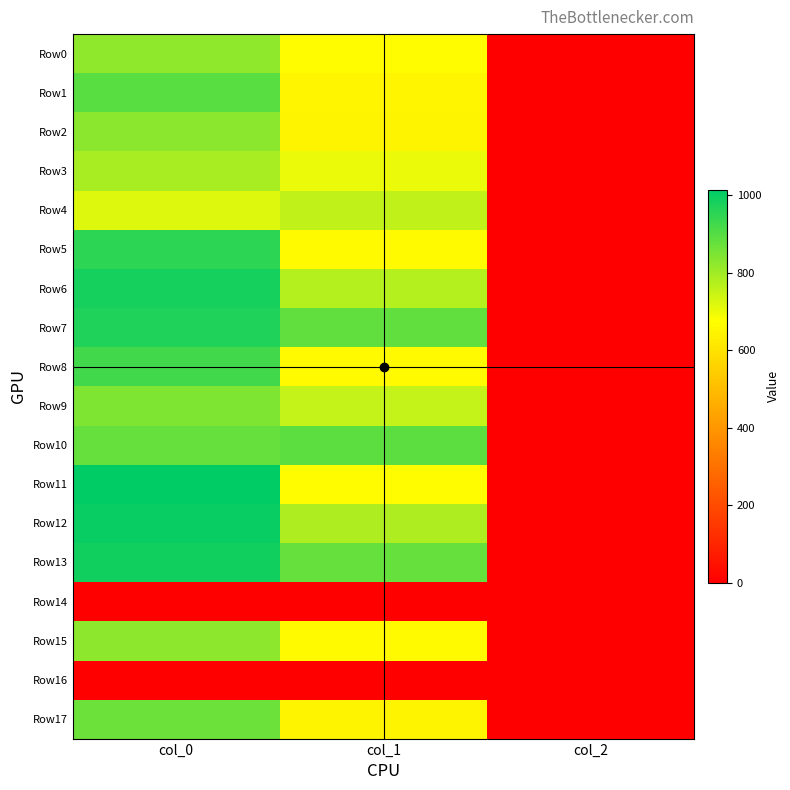

Reading left to right, what are all the values shown in this chart?

Row0: col_0=820.0	col_1=668.2	col_2=2.0
Row1: col_0=893.3	col_1=651.4	col_2=2.0
Row2: col_0=830.0	col_1=648.0	col_2=2.0
Row3: col_0=790.0	col_1=702.0	col_2=2.0
Row4: col_0=716.7	col_1=759.4	col_2=2.0
Row5: col_0=953.3	col_1=664.9	col_2=2.0
Row6: col_0=983.3	col_1=772.9	col_2=2.0
Row7: col_0=973.3	col_1=884.2	col_2=2.0
Row8: col_0=923.3	col_1=664.9	col_2=2.0
Row9: col_0=846.7	col_1=756.0	col_2=2.0
Row10: col_0=876.7	col_1=887.6	col_2=2.0
Row11: col_0=1013.3	col_1=668.2	col_2=2.0
Row12: col_0=1000.0	col_1=783.0	col_2=2.0
Row13: col_0=986.7	col_1=877.5	col_2=2.0
Row14: col_0=0.0	col_1=0.0	col_2=0.0
Row15: col_0=826.7	col_1=661.5	col_2=2.0
Row16: col_0=0.0	col_1=0.0	col_2=0.0
Row17: col_0=870.0	col_1=648.0	col_2=2.0